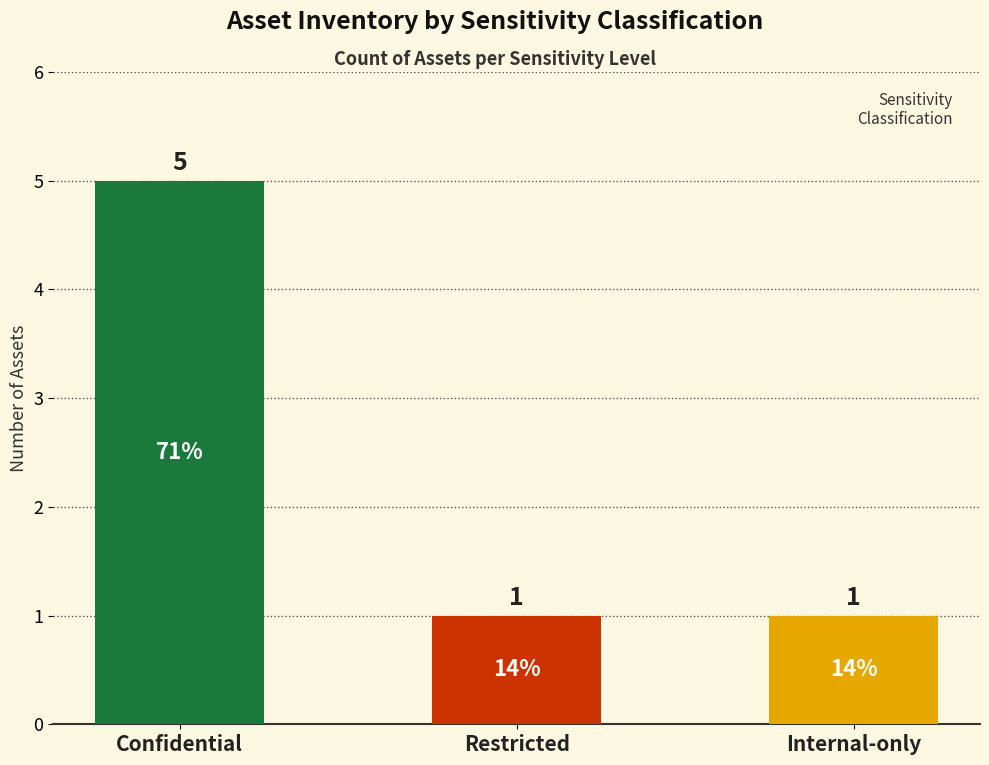

Reading left to right, transcribe all the data shown in this chart.

5	1	1